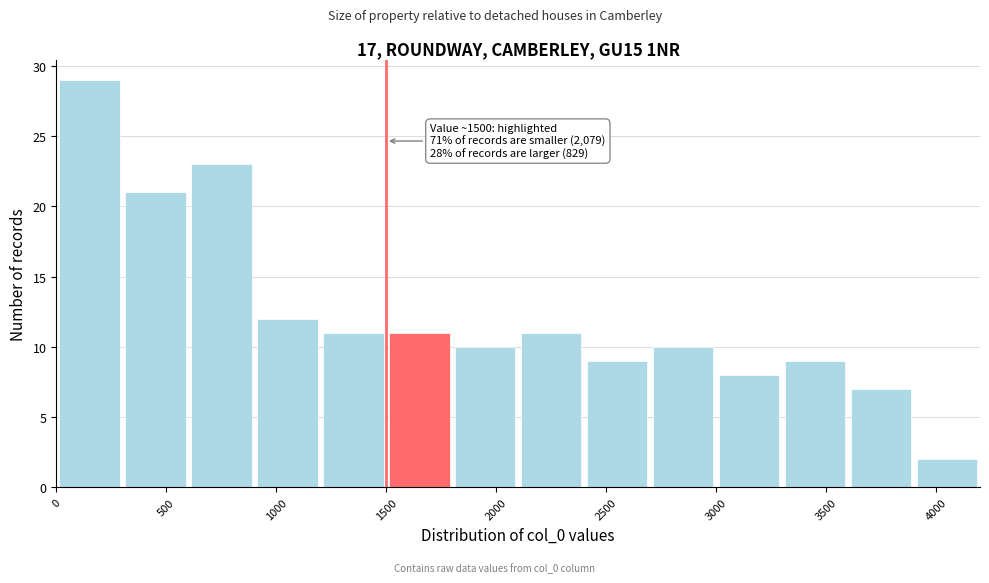

Which range on the x-axis has the tallest bar?

0 to 300